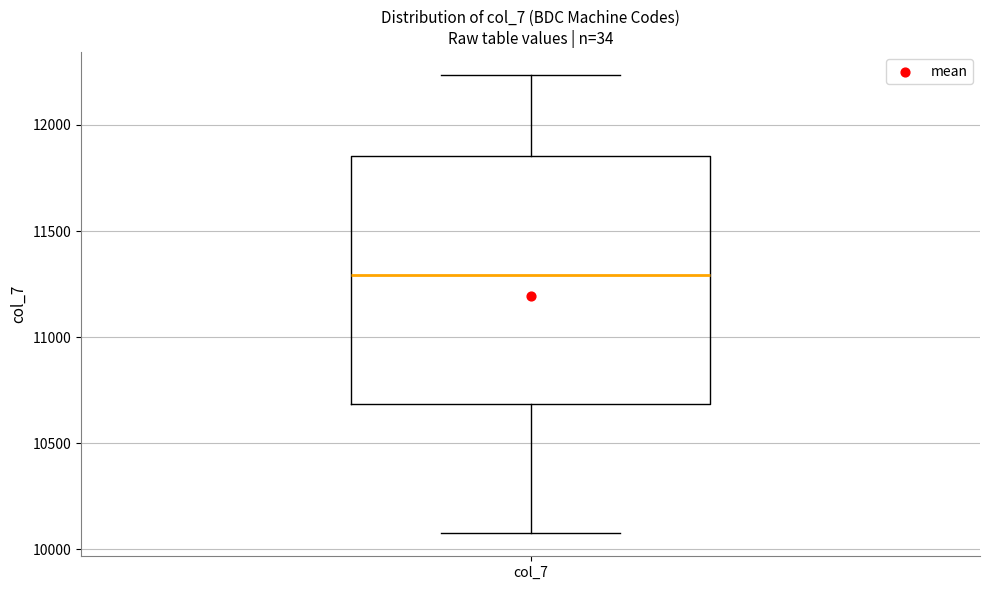

Read this box plot against the y-axis: the position of the median line, the range covered by the box, and the ends of both whiskers. The values are not printed on the chart, so give them approximately, as read against the axis.

median 11300, box 10700 to 11850, whiskers 10100 to 12250